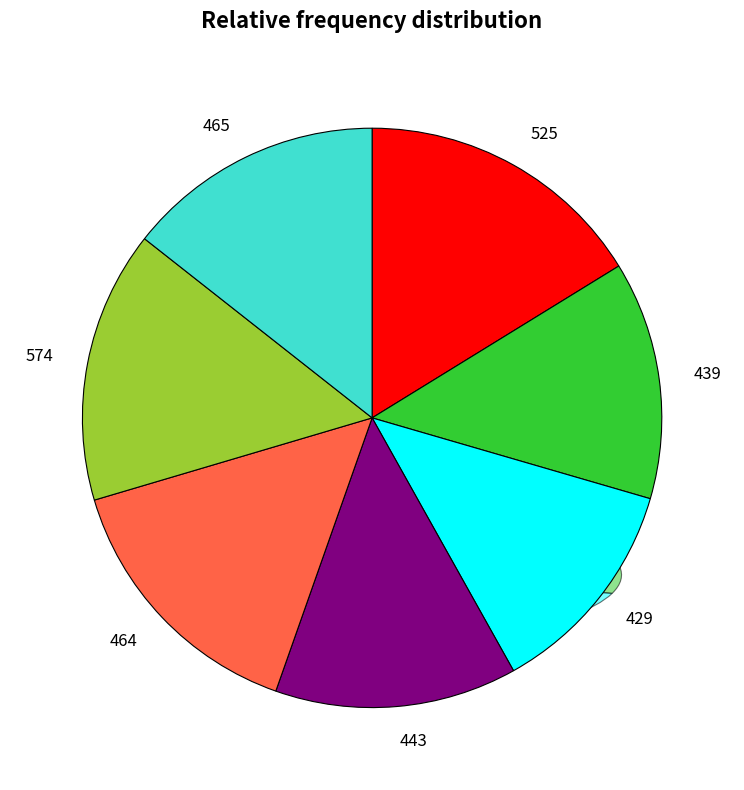

To the nearest percent, what is the average slice percentage?

14%